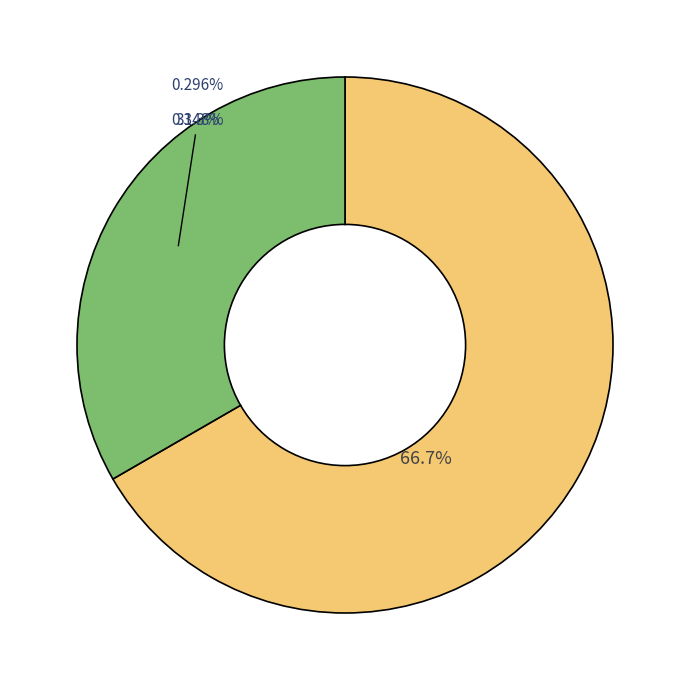

To the nearest percent, what is the difference between the 63/25/38 MVA 110/10/10 kV and 63/25/38 MVA 110/20/10 kV slice percentages?

33%